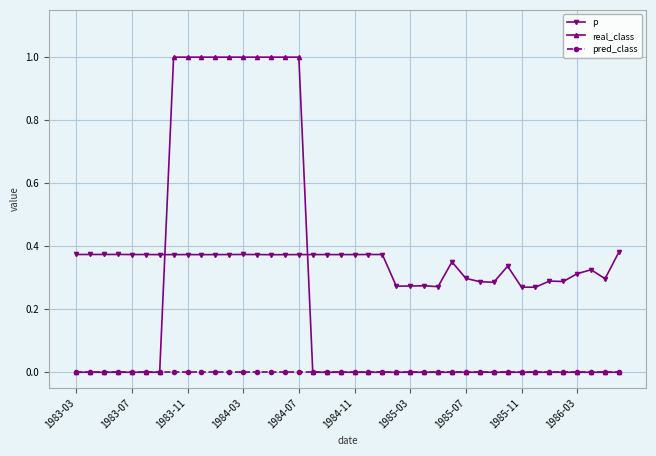

Which series has the widest spread of values?

real_class